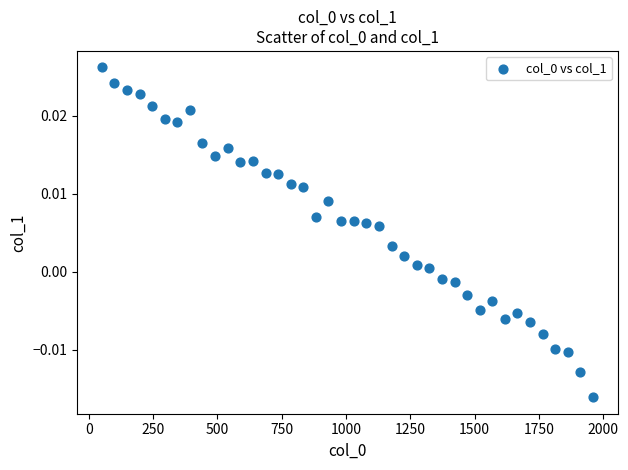

What is the range of X values (max minus min)?

1911.0